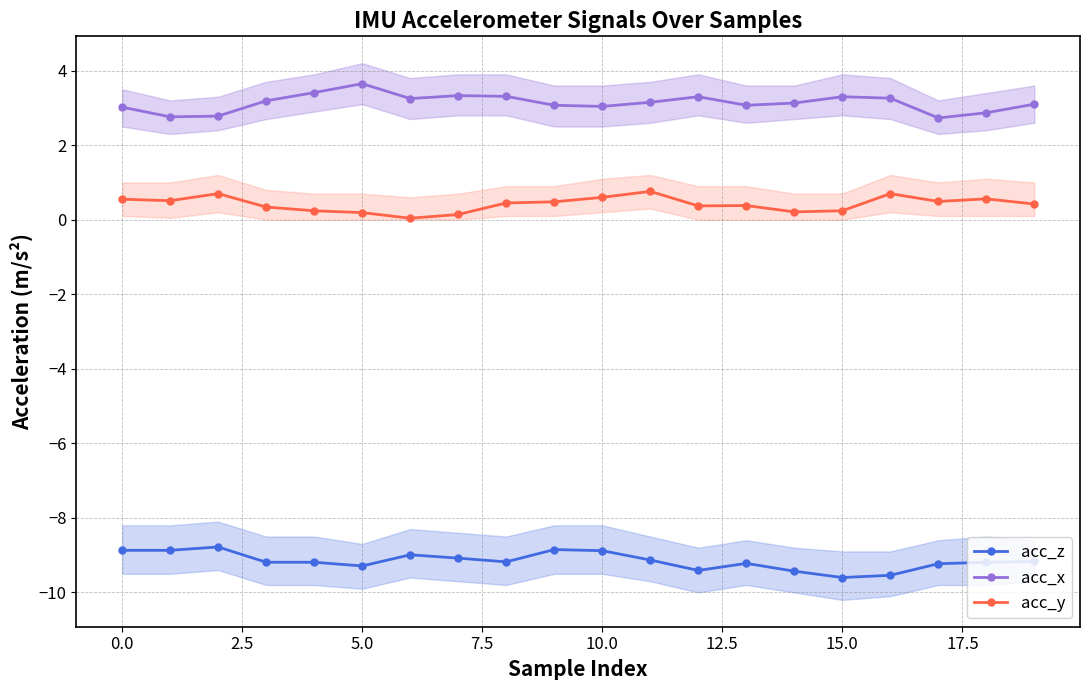

How many lines are shown in the chart?

3